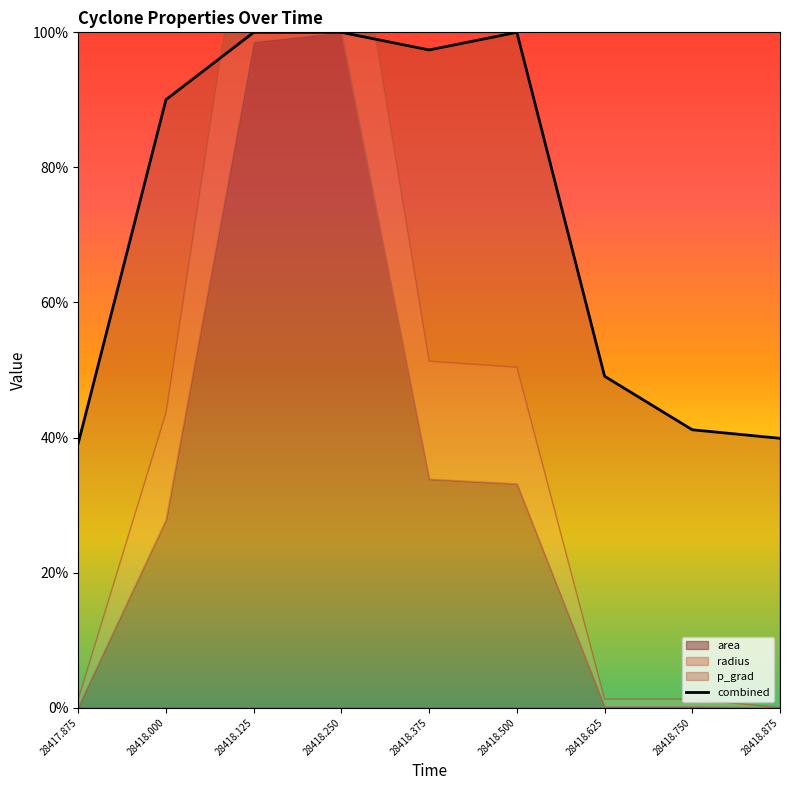

List the labels in order of value, smallest first.

28417.875, 28418.875, 28418.750, 28418.625, 28418.000, 28418.375, 28418.125, 28418.250, 28418.500